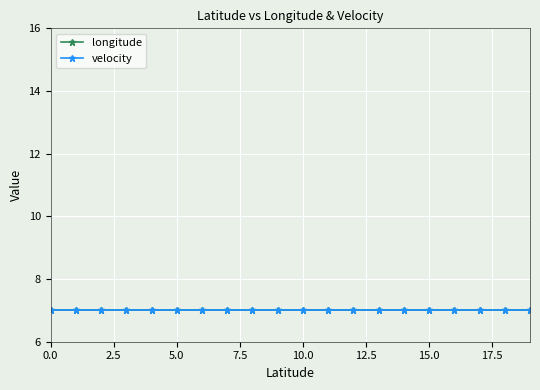

What is the average value of the longitude series?

7.1